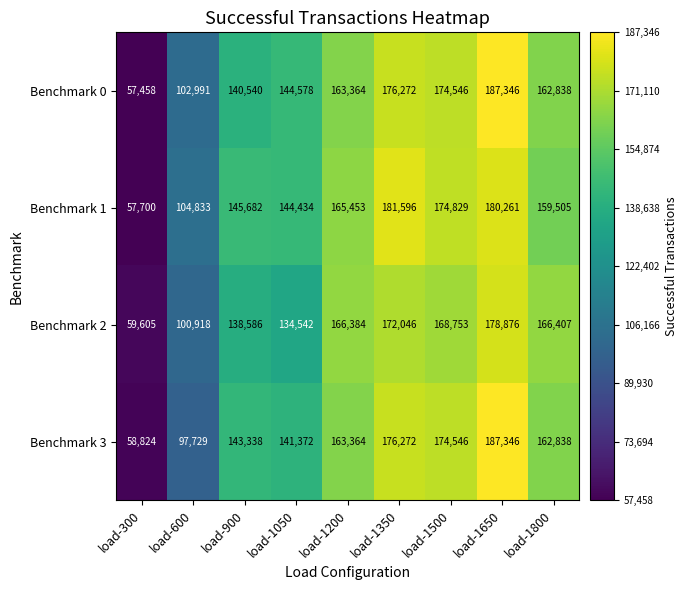

Which series changed the most between load-1200 and load-1800?

Benchmark 1